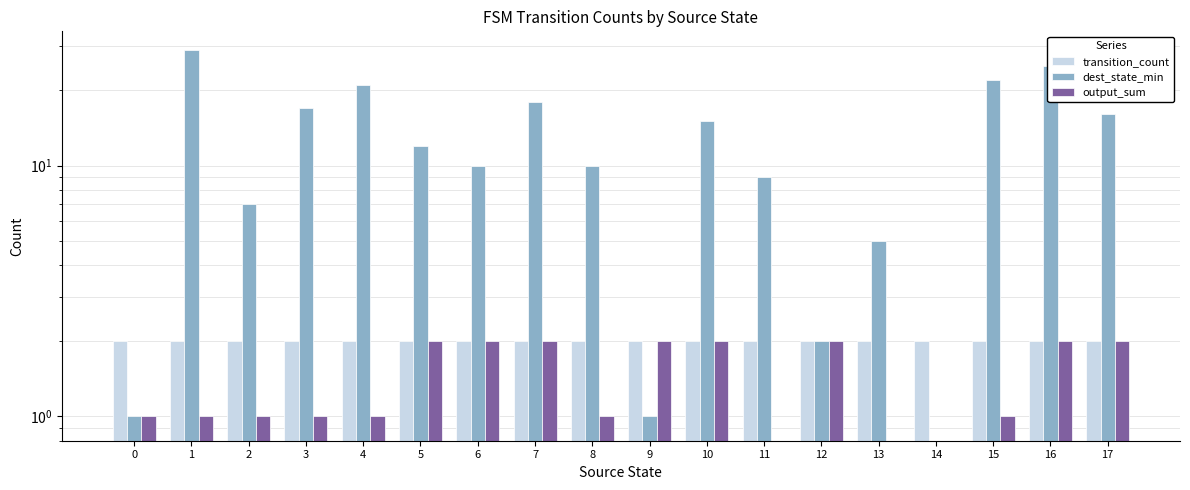

What is the value of the dest_state_min bar at the 9th from the left?

10